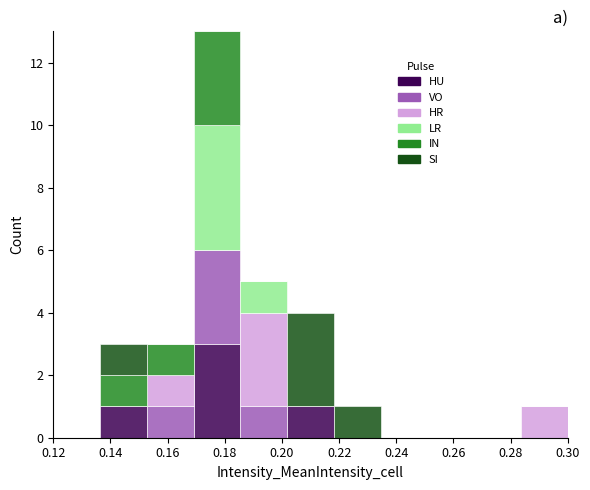

What is the total height of the stacked bar covering 0.136 to 0.152 on the x-axis? Neither the bar edges nor the heights are printed on the chart, so give them approximately, as read against the axes.

3